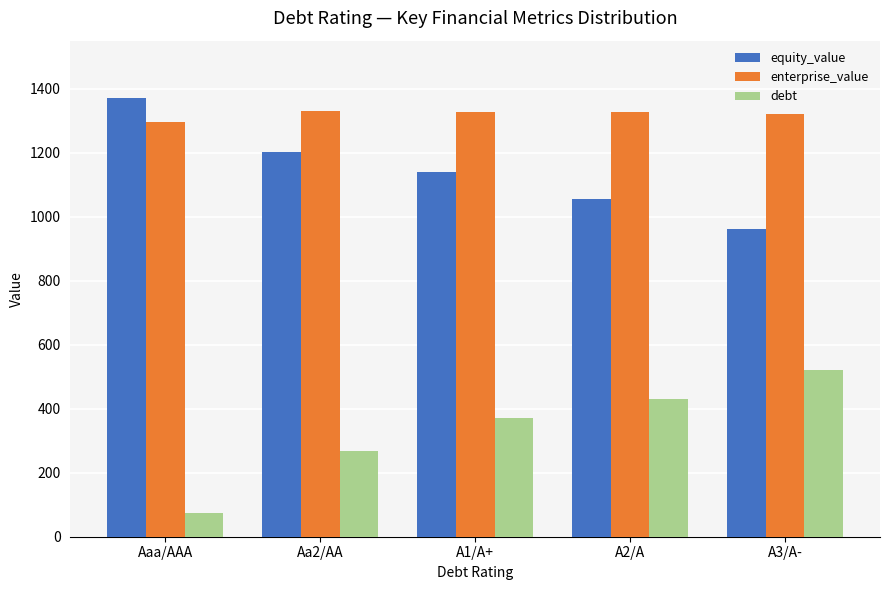

What is the label of the 5th bar from the right?

Aaa/AAA